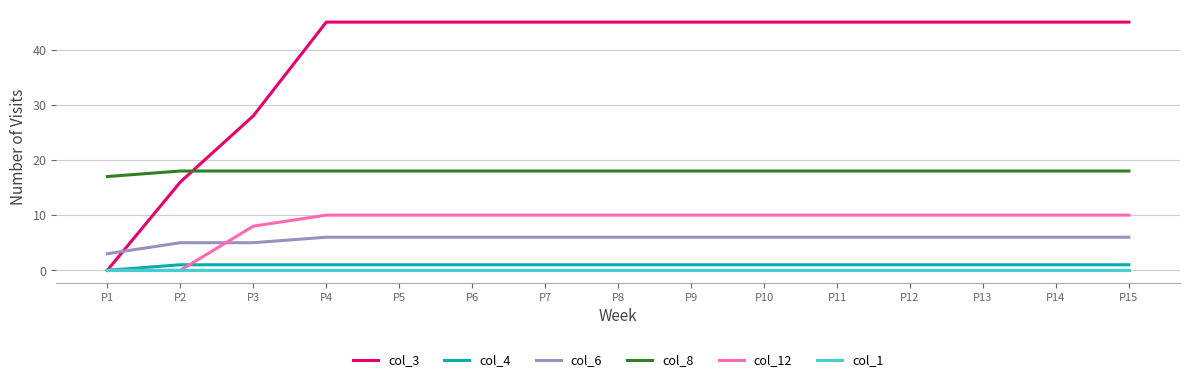

What is the greatest value displayed?

45